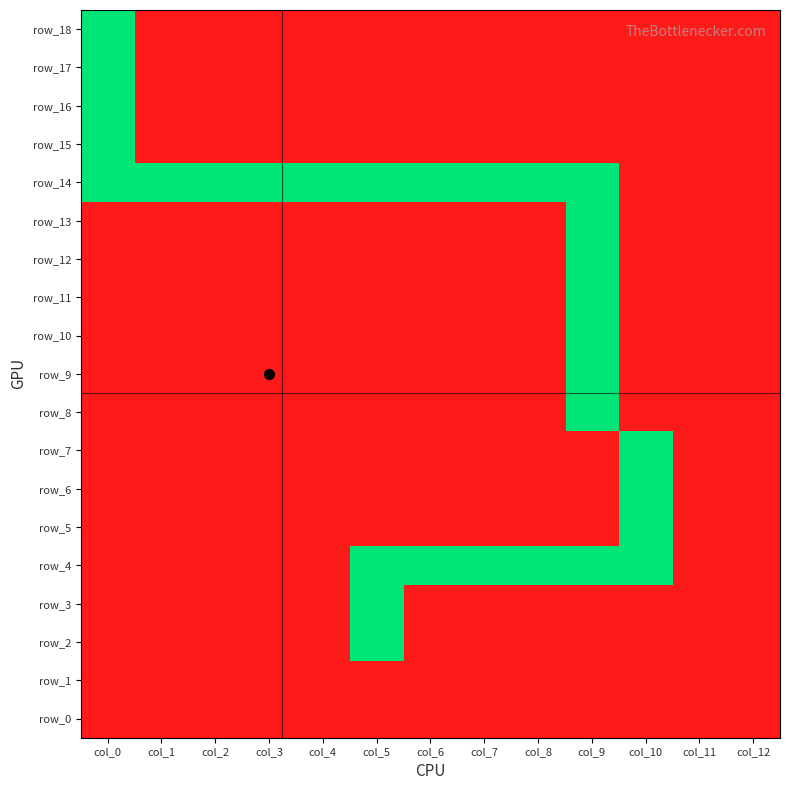

Which category has the highest value in the row_10 series?

col_9